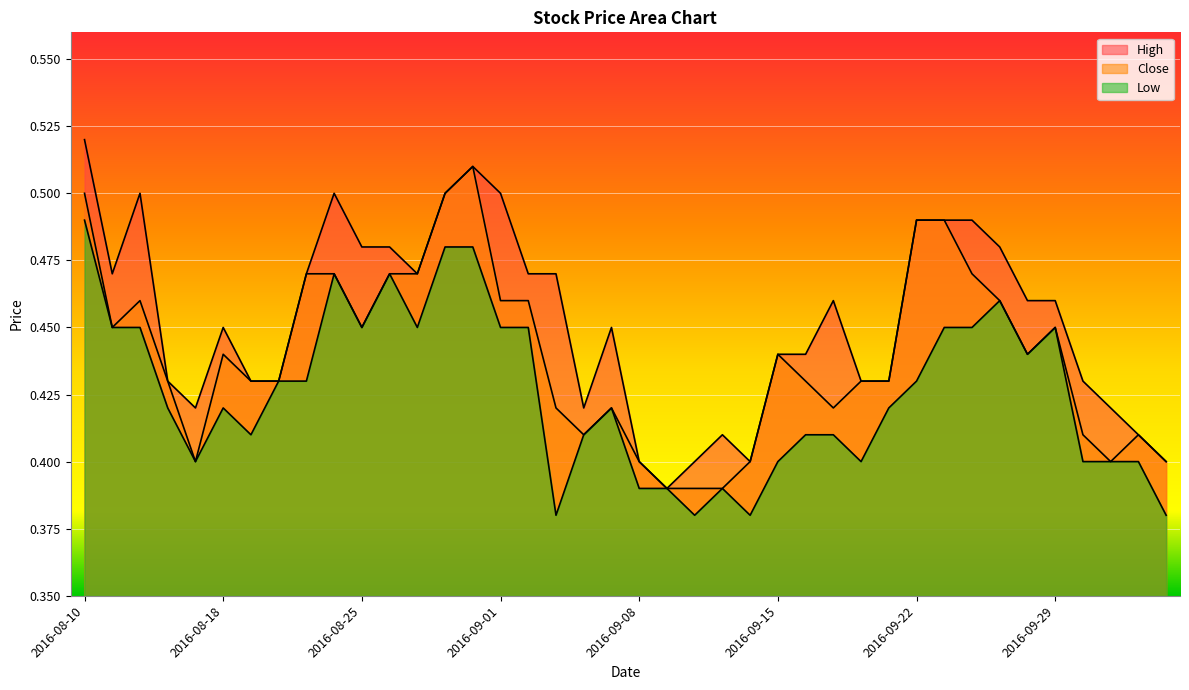

True or false: High and Low cross at least once.

False